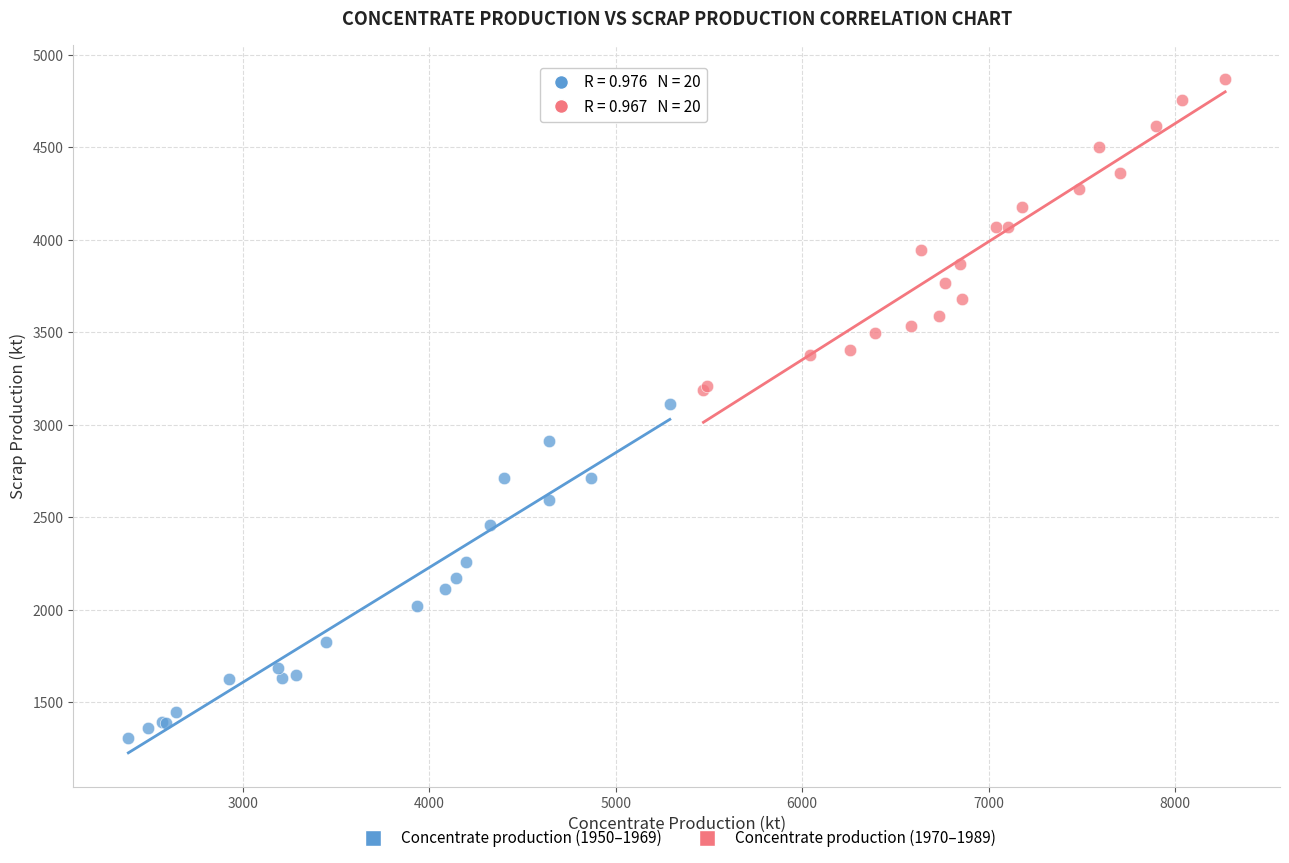

Which series reaches the maximum Y coordinate?

Concentrate production (1970–1989)